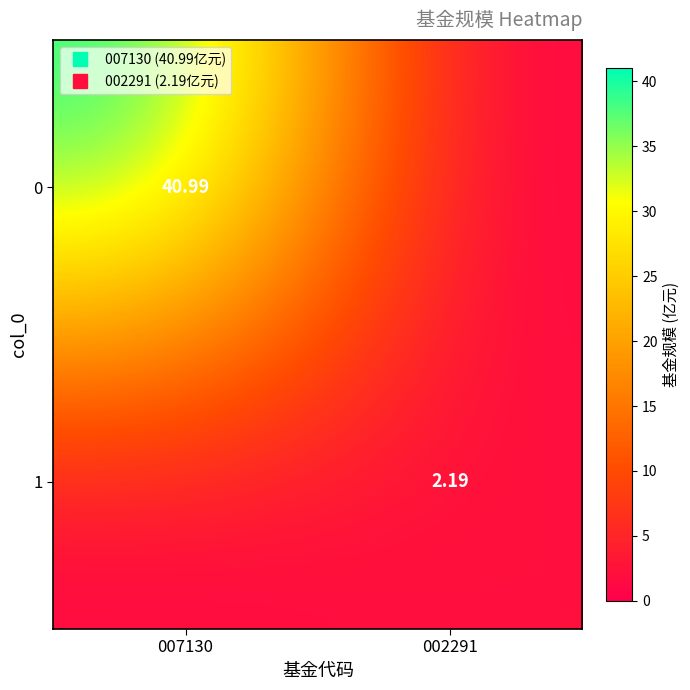

Rank the series by their average value, from highest to lowest.

0, 1